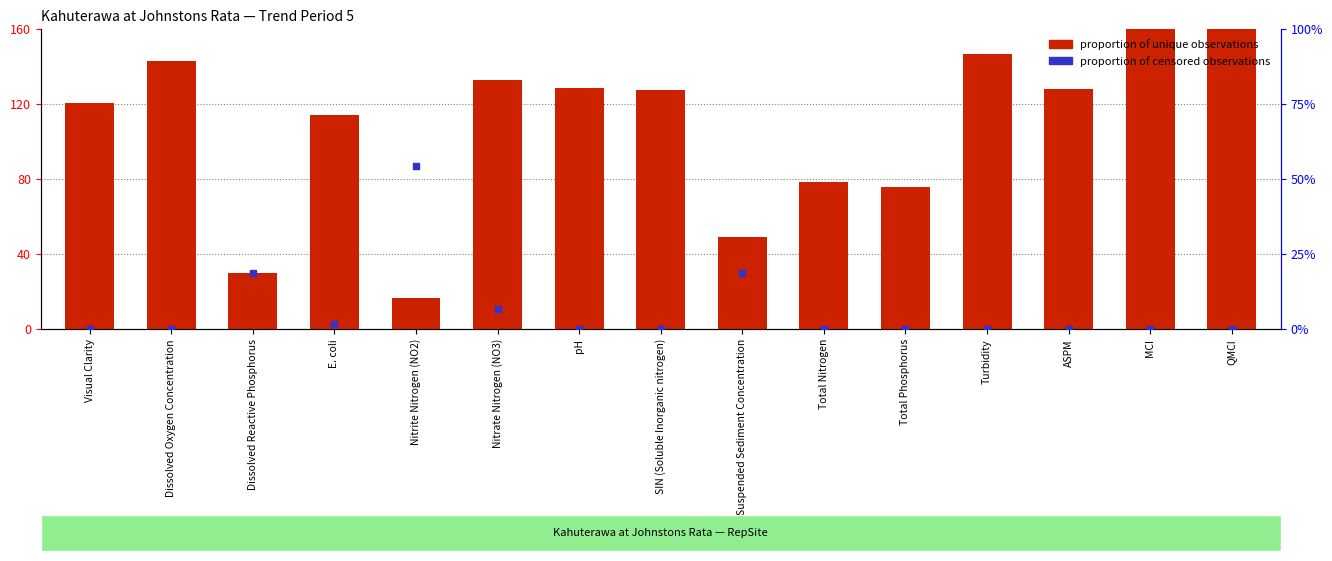

Which series has the largest total across all categories?

proportion of unique observations